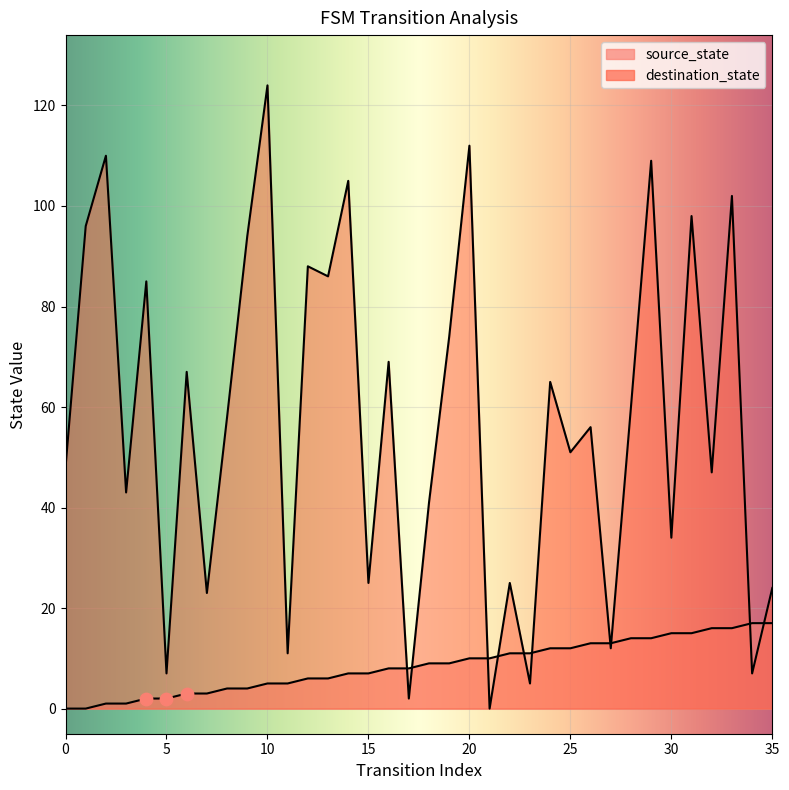

At which category is the sum across all series the highest?

10